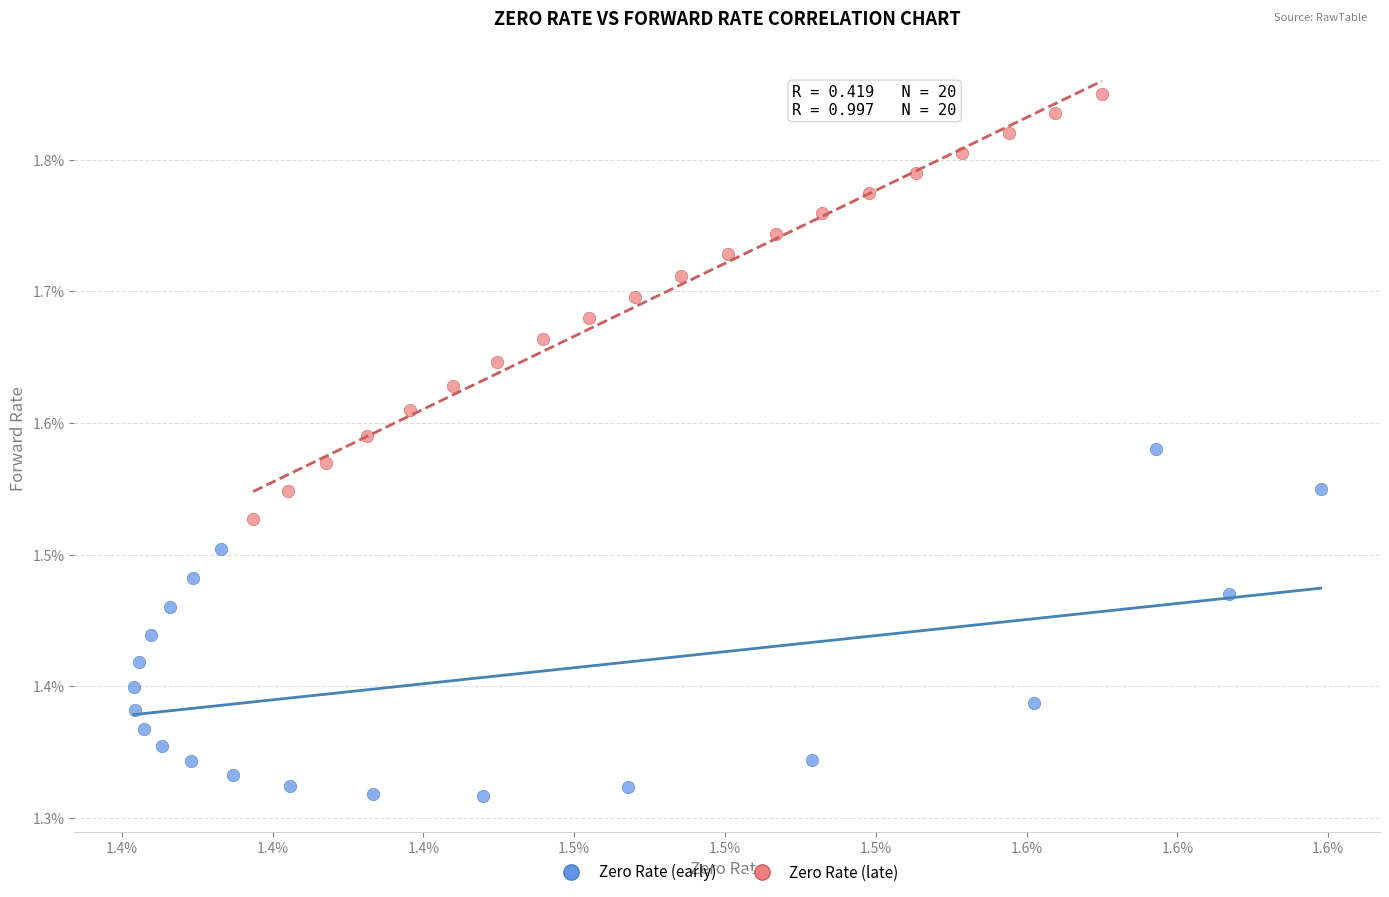

Which series reaches the maximum Y coordinate?

Zero Rate (late)